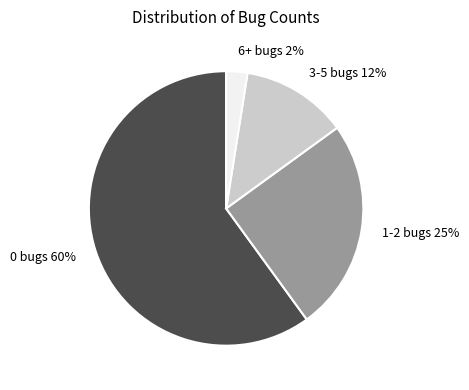

The 3-5 bugs 12% slice represents 24% of the pie. True or false?

False